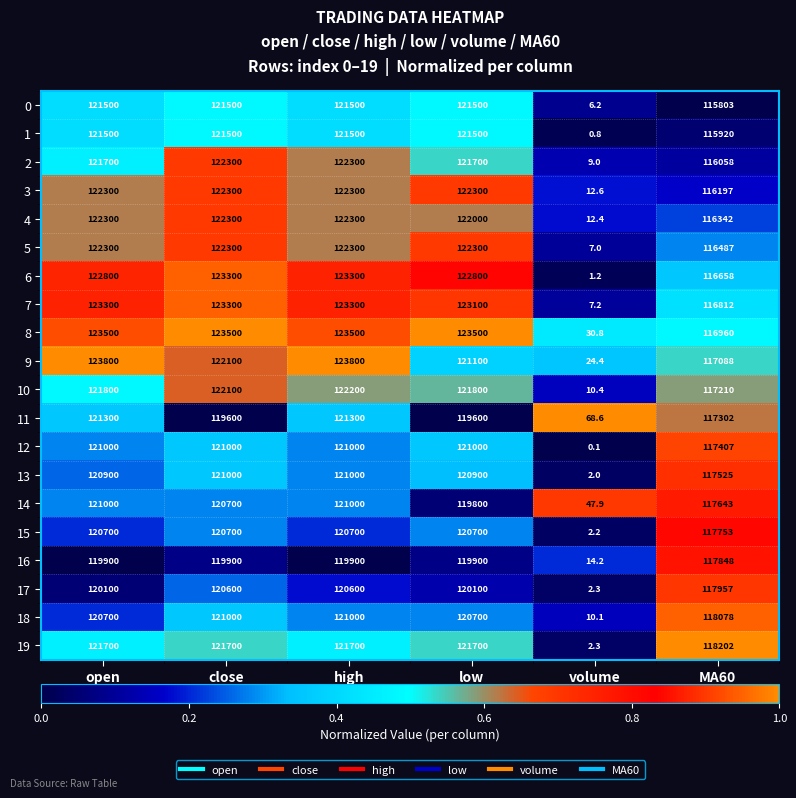

Count the number of data series in this chart.

20